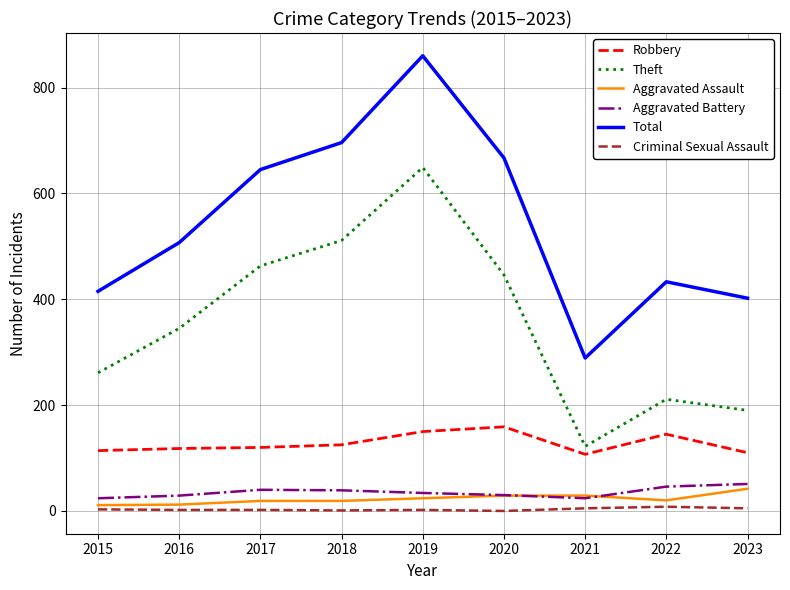

The Theft series shows 463 at 2017. True or false?

True